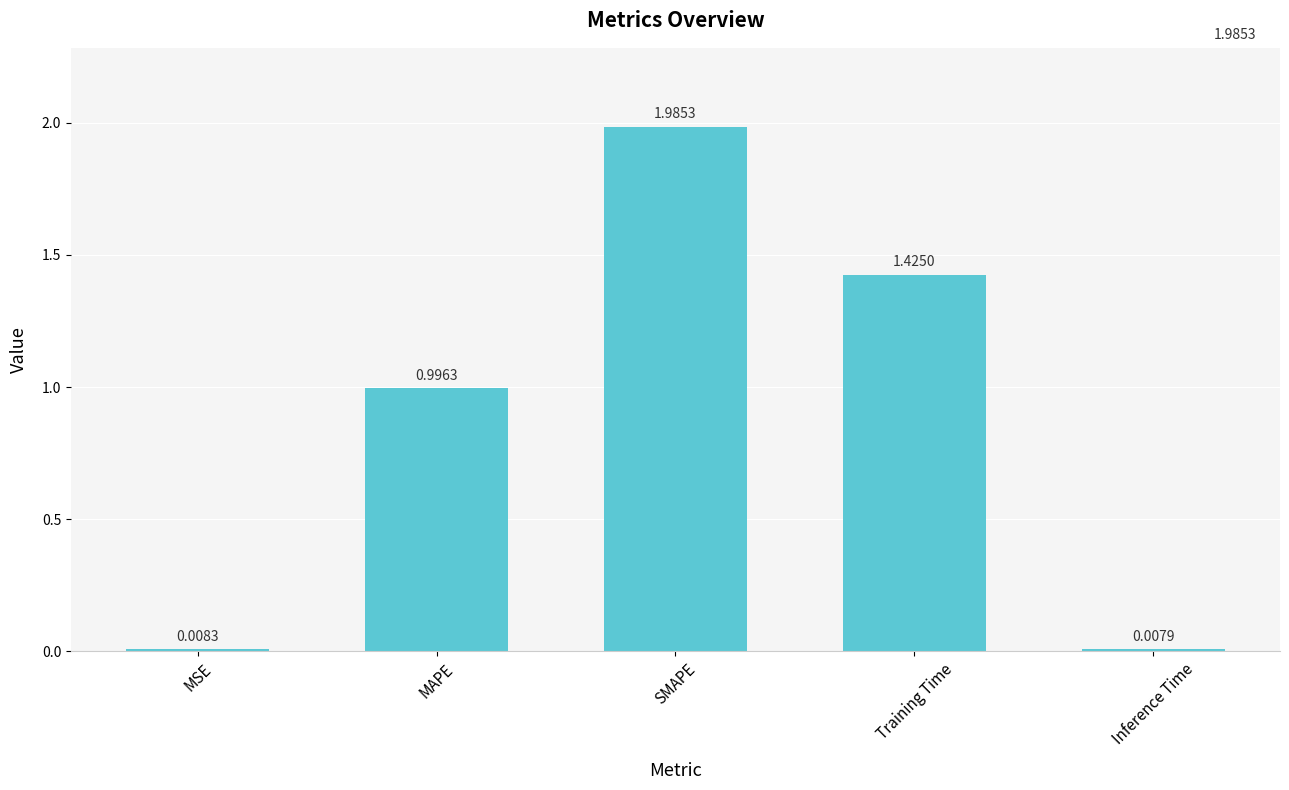

List the labels in order of value, largest first.

SMAPE, Training Time, MAPE, MSE, Inference Time